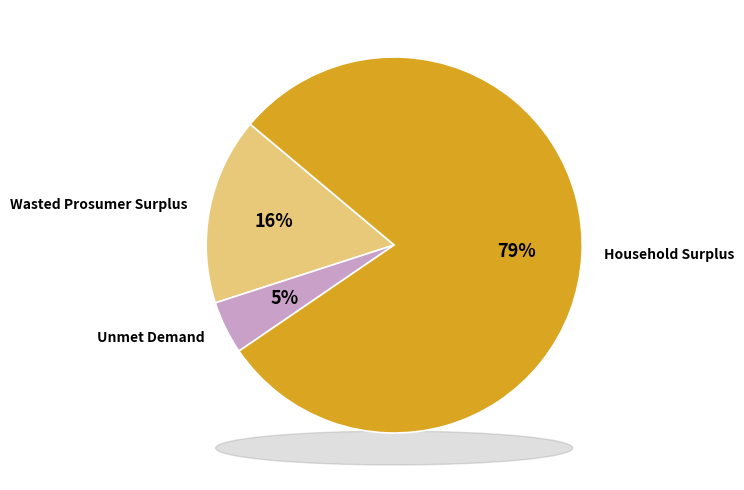

What percentage is the Unmet Demand slice, to the nearest percent?

5%